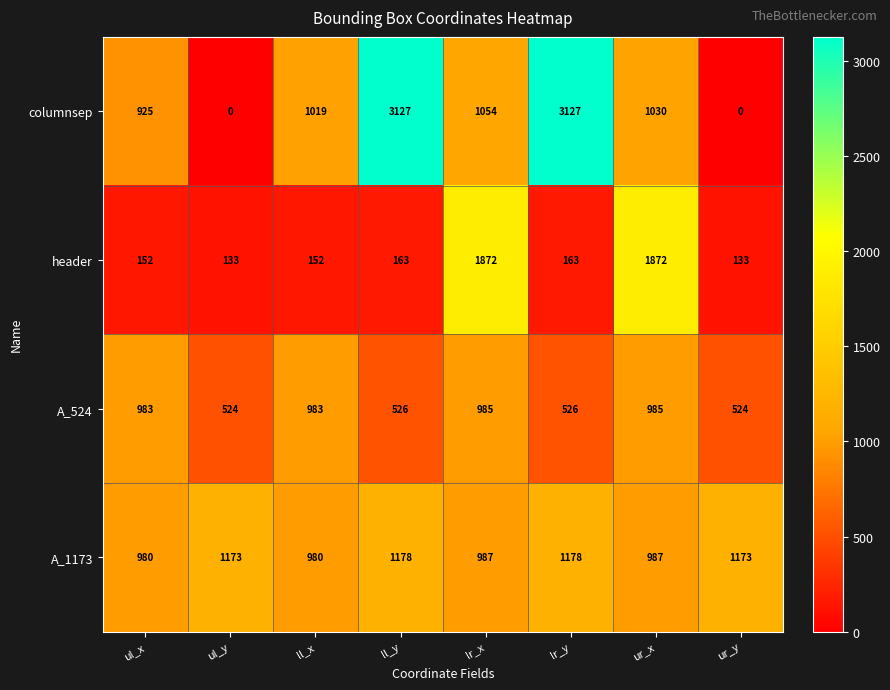

Is it true that header equals 133 at ul_y?

True